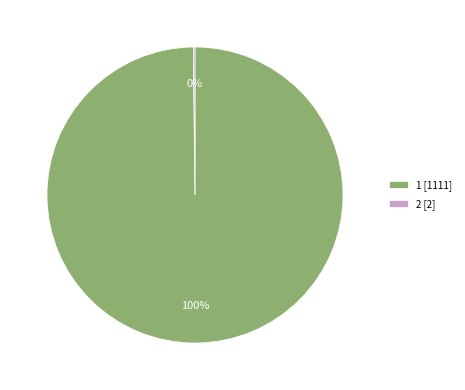

To the nearest percent, what percentage of the pie is 1 [1111]?

100%